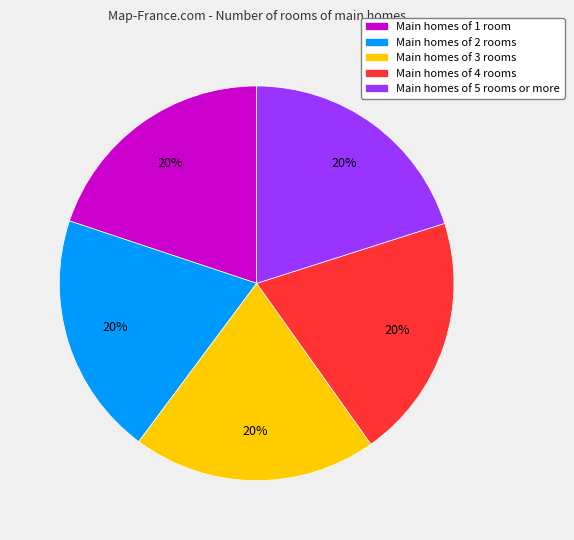

How many slices are in this pie chart?

5